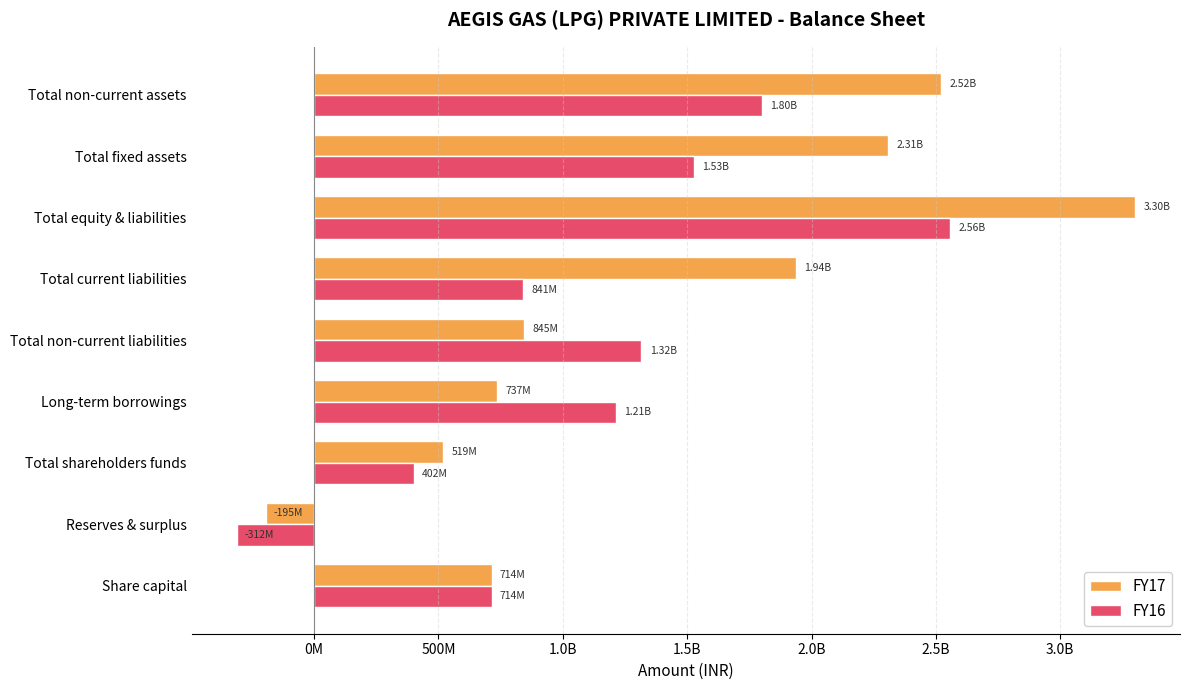

What is the minimum value for FY17?

-194549000